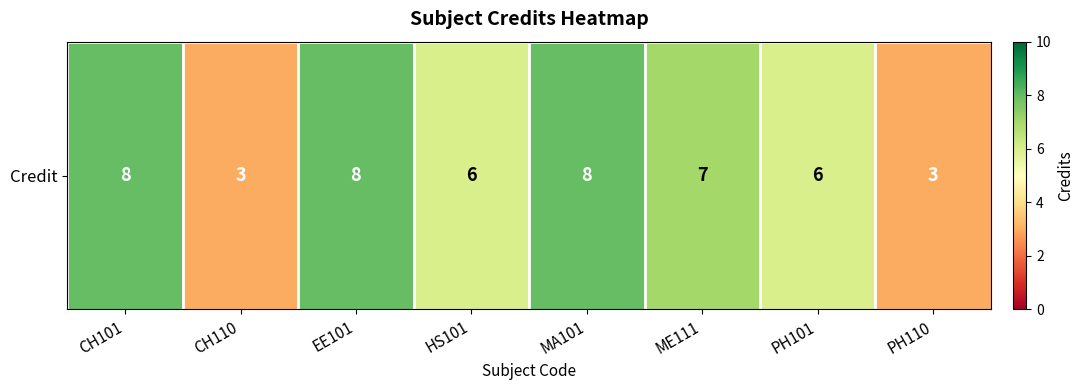

The chart shows a value of 8 at EE101. True or false?

True